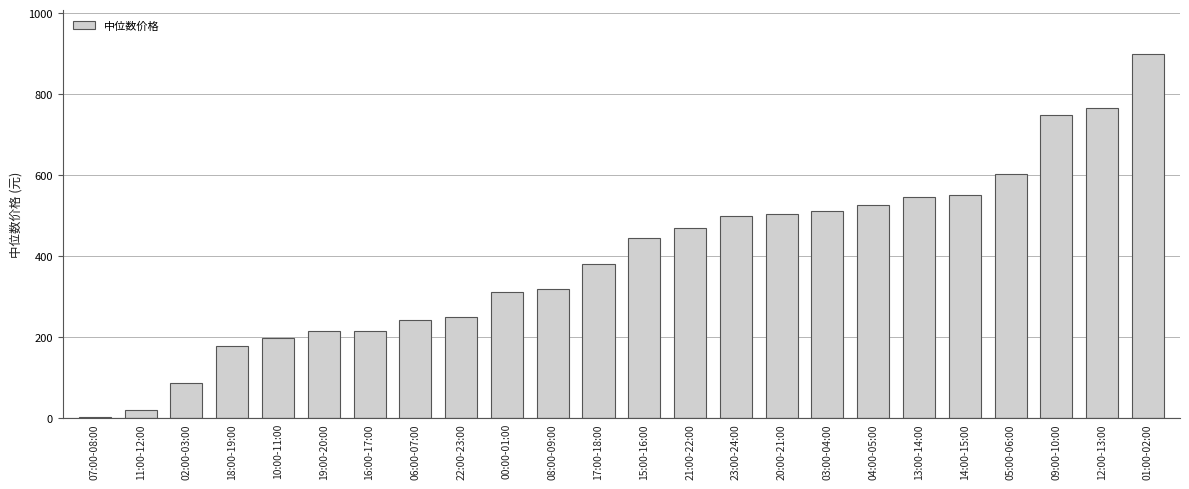

What is the label of the 14th bar from the right?

08:00-09:00